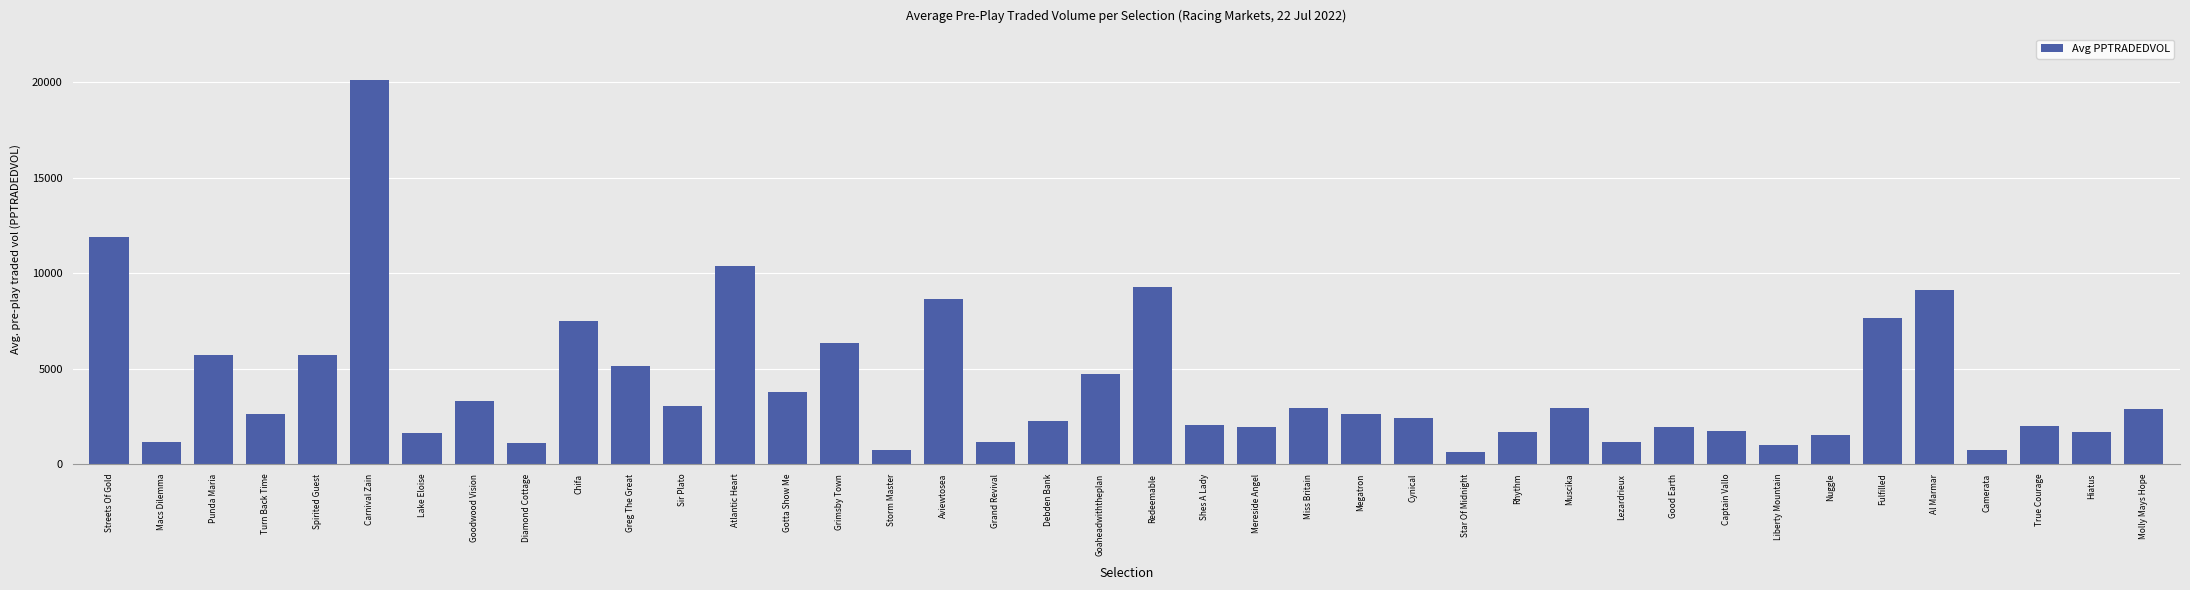

Count the number of categories in the chart.

40